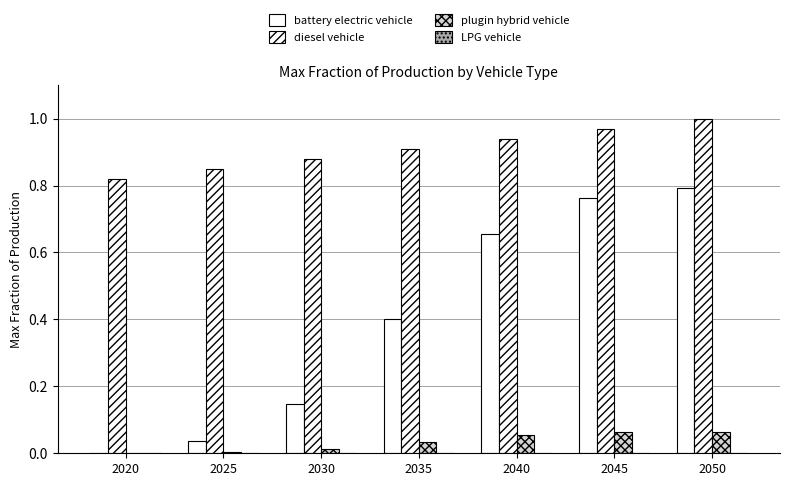

How many data points does each series have?

7